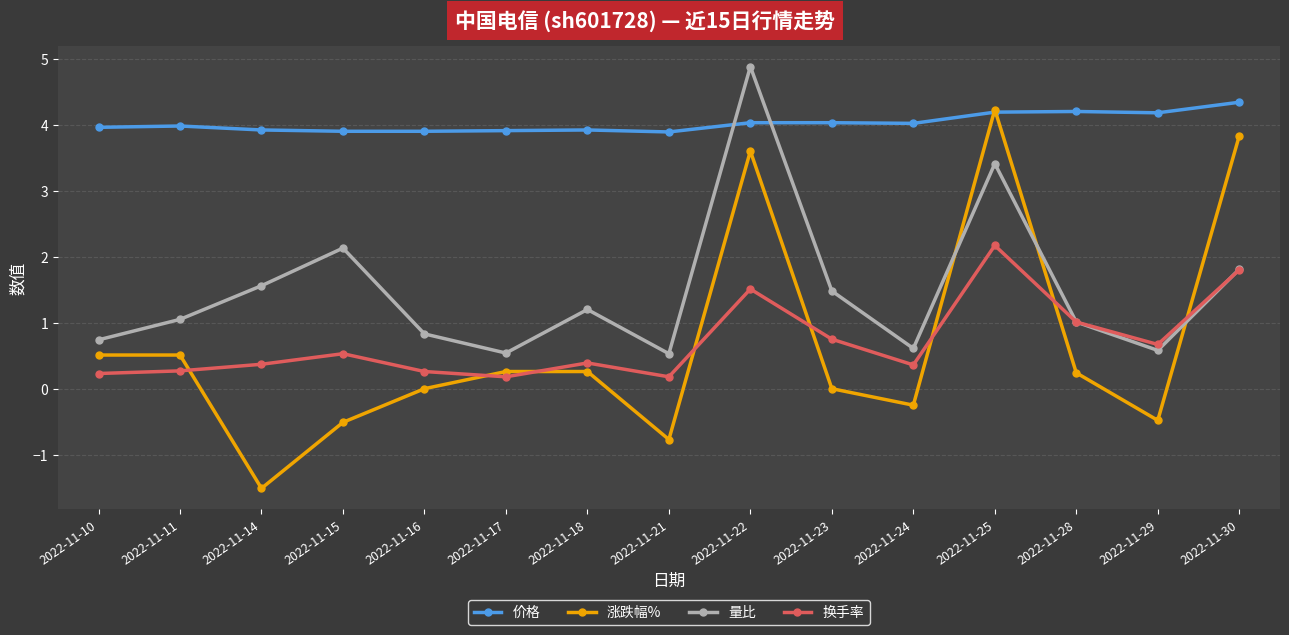

The 价格 series shows 7.0 at 2022-11-29. True or false?

False